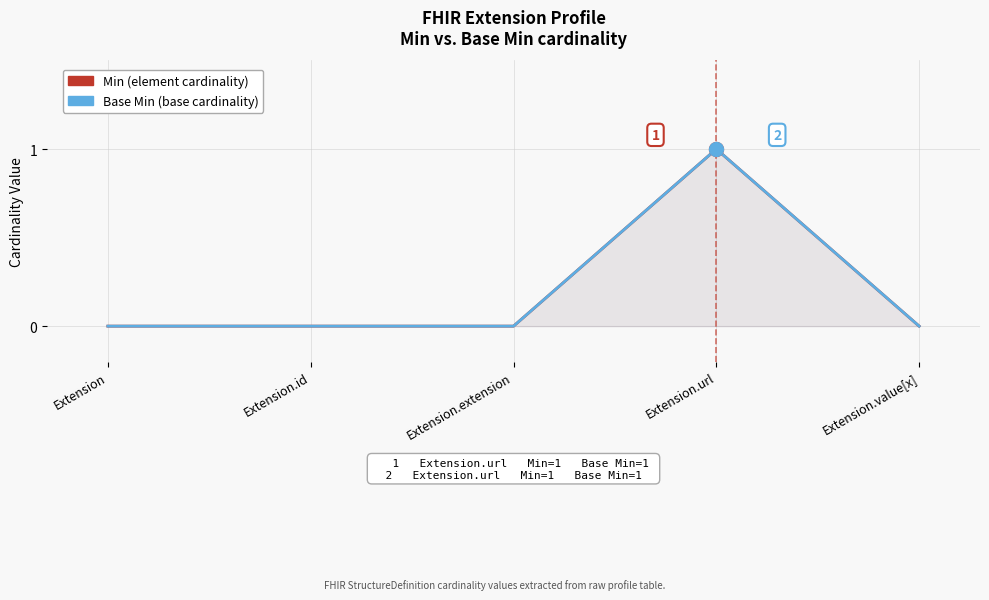

At which category does Base Min reach its first local peak?

Extension.url